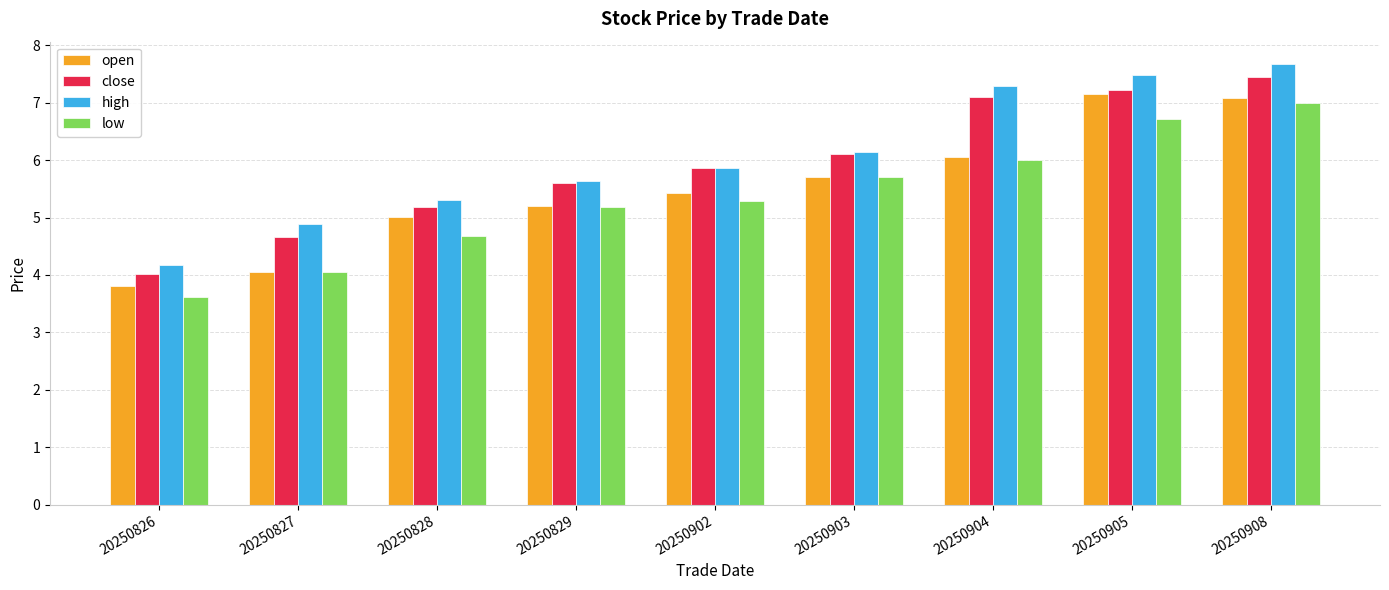

How many bars are there in total?

36